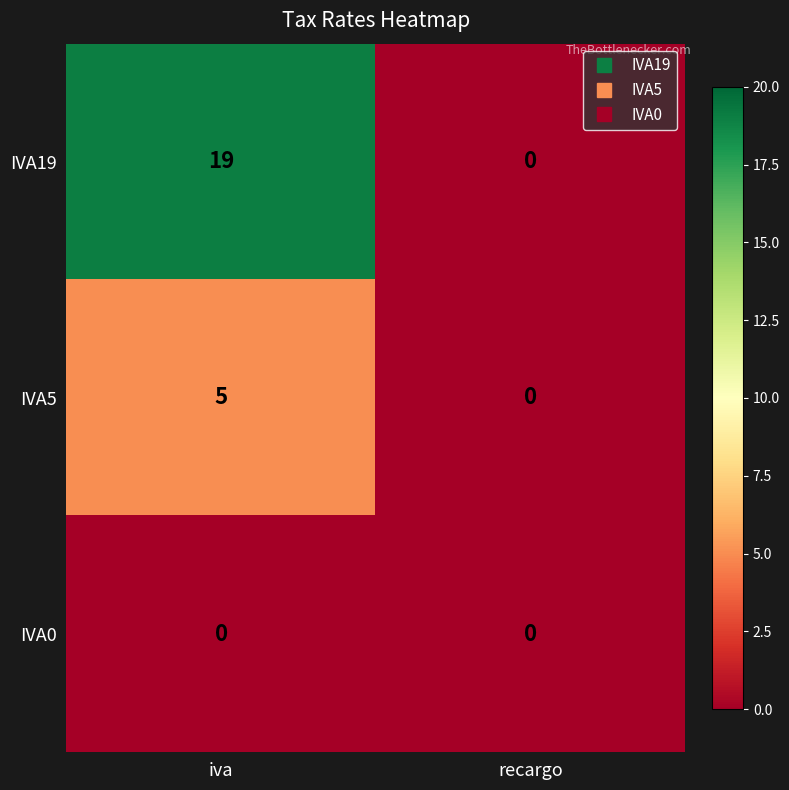

At which label does IVA5 reach its minimum?

recargo